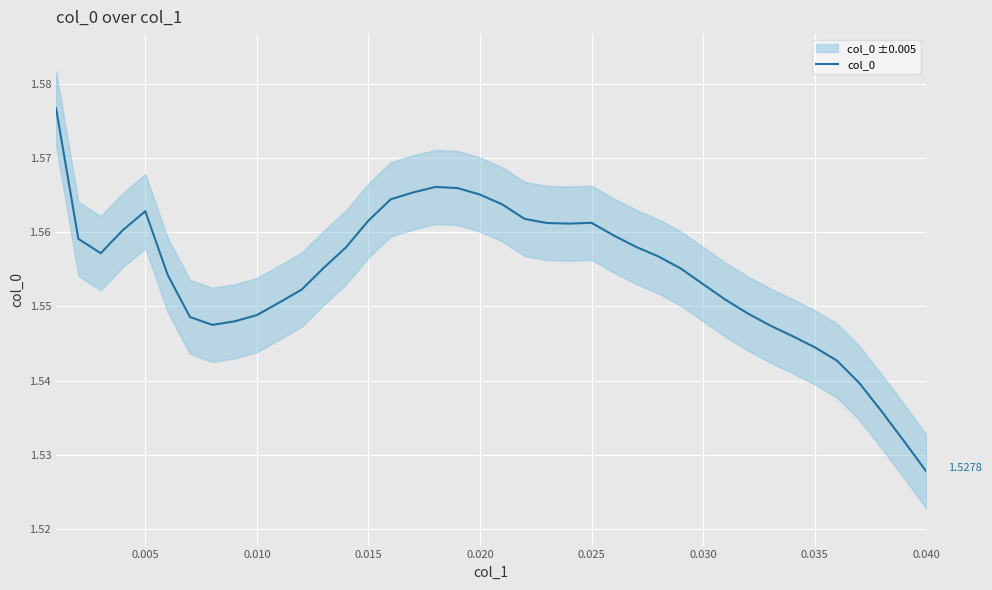

What is the sum of all values?

62.2